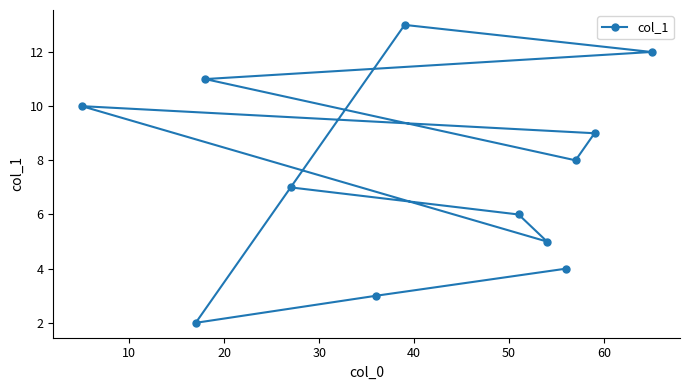

What is the sum of all values?

90